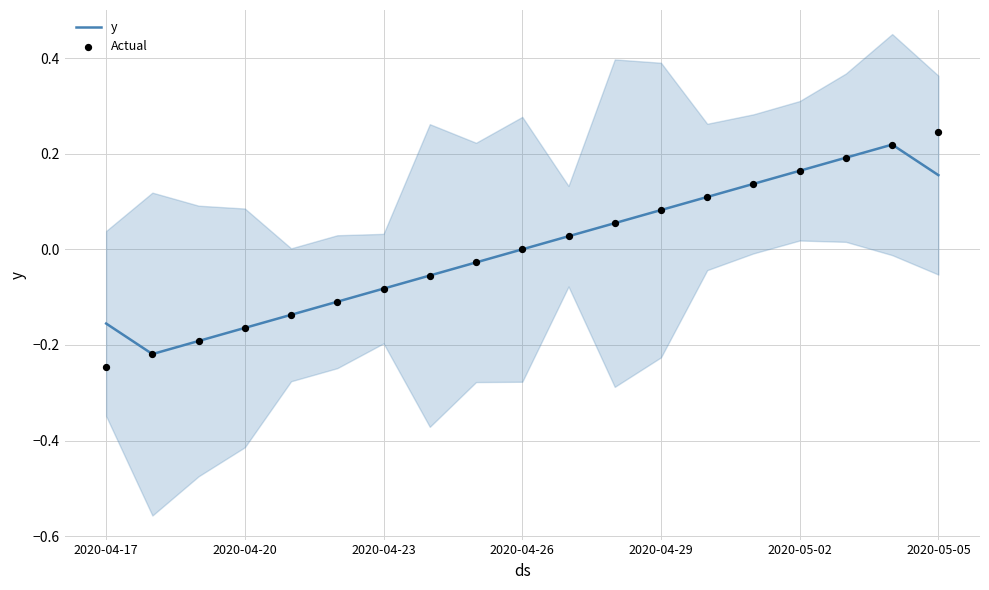

Is the value of Actual at 14 greater than the value of y at 2020-04-17?

Yes